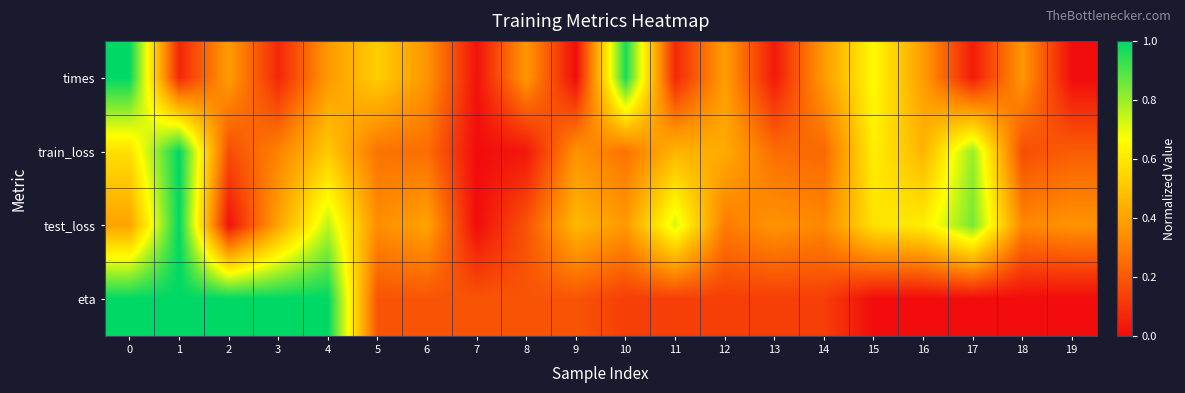

How many distinct data groups are displayed?

4